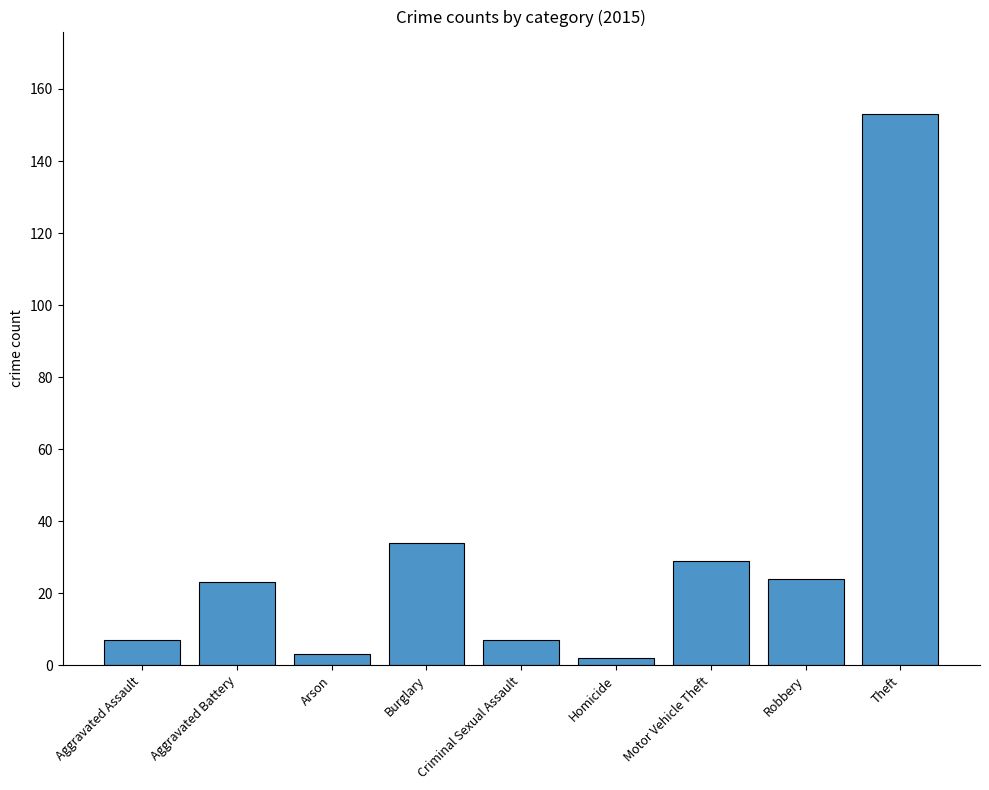

What is the minimum value shown in the chart?

2